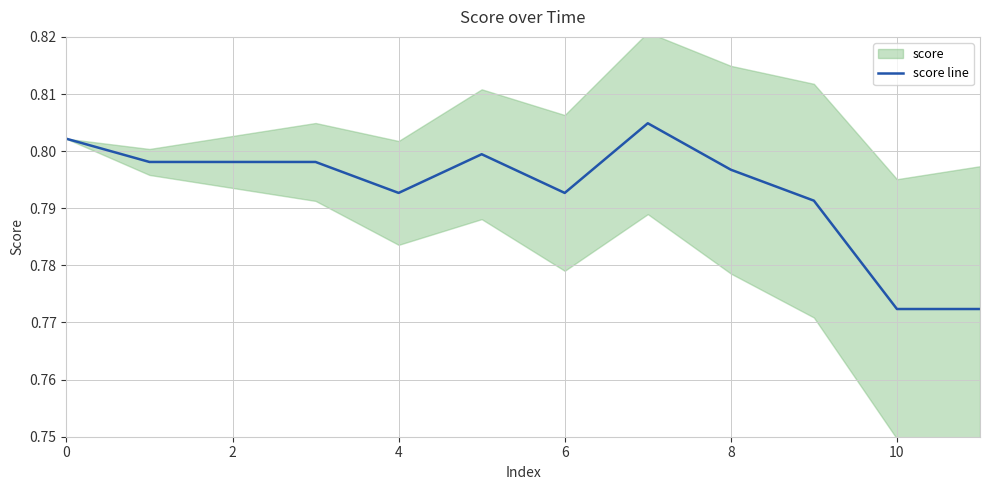

How many lines are shown in the chart?

1